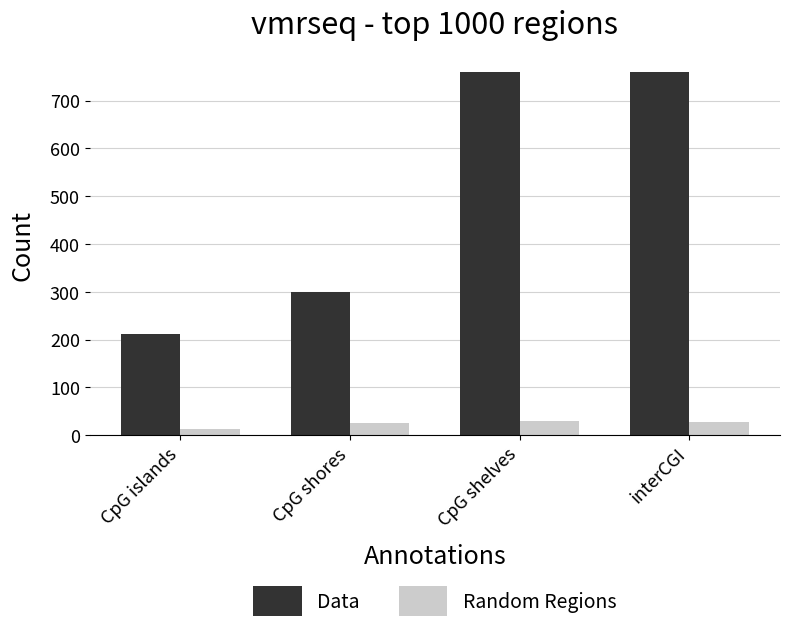

What is the spread (max minus min) of values at interCGI?

731.9